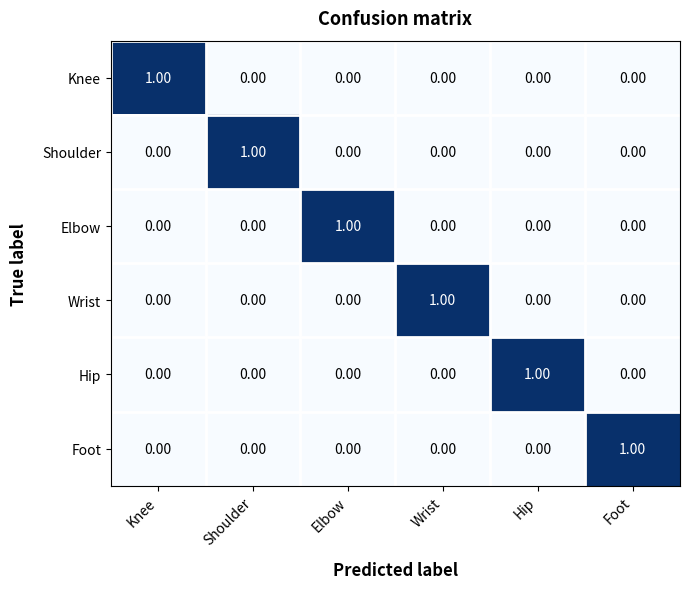

Is the value of Hip at Knee greater than the value of Wrist at Wrist?

No